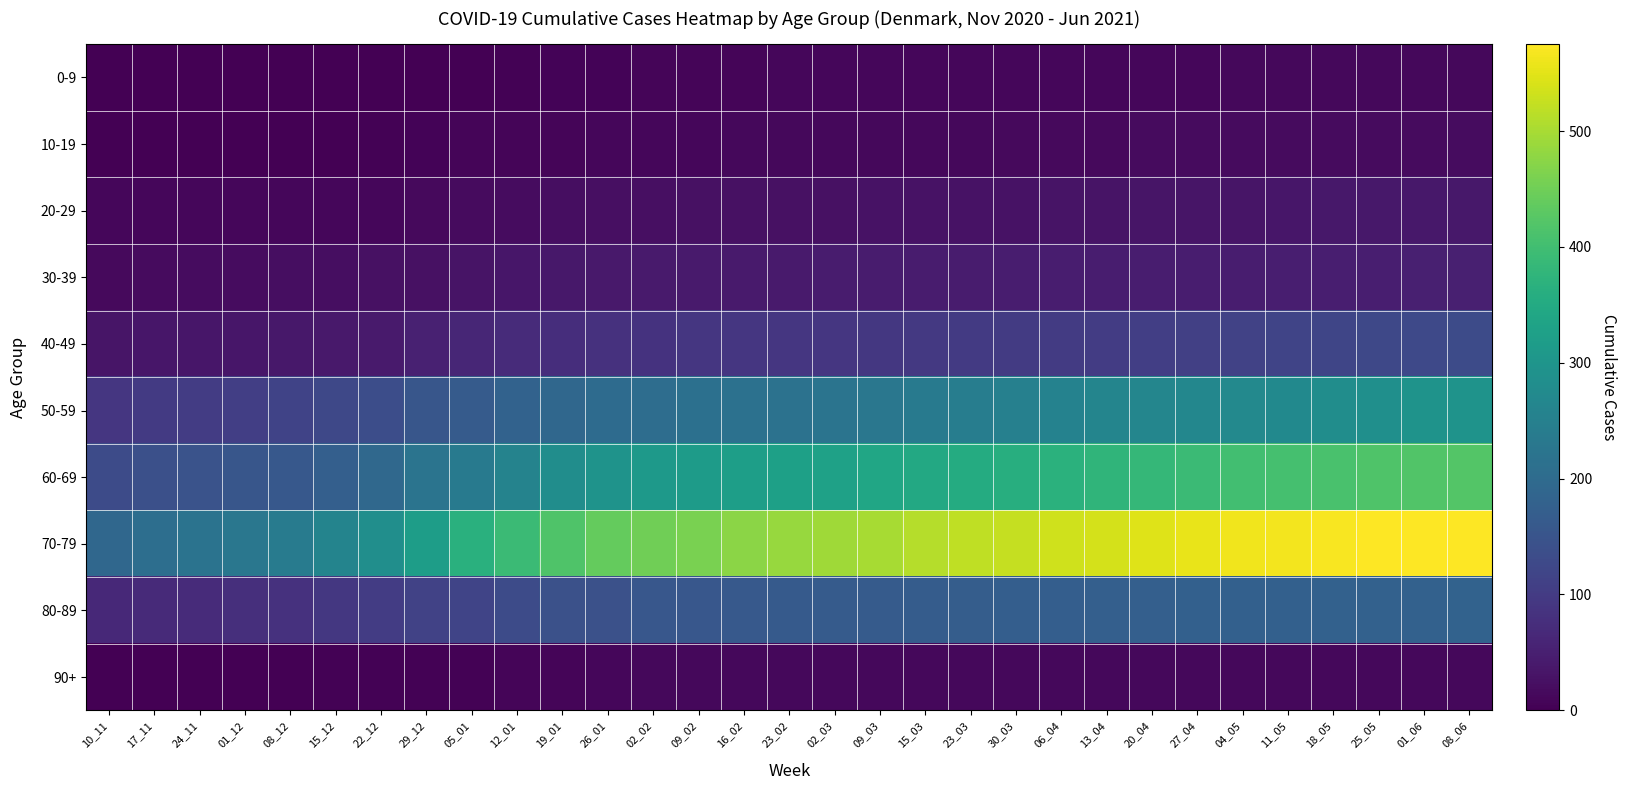

Rank the series by their maximum value, from lowest to highest.

0-9, 90+, 10-19, 20-29, 30-39, 40-49, 80-89, 50-59, 60-69, 70-79